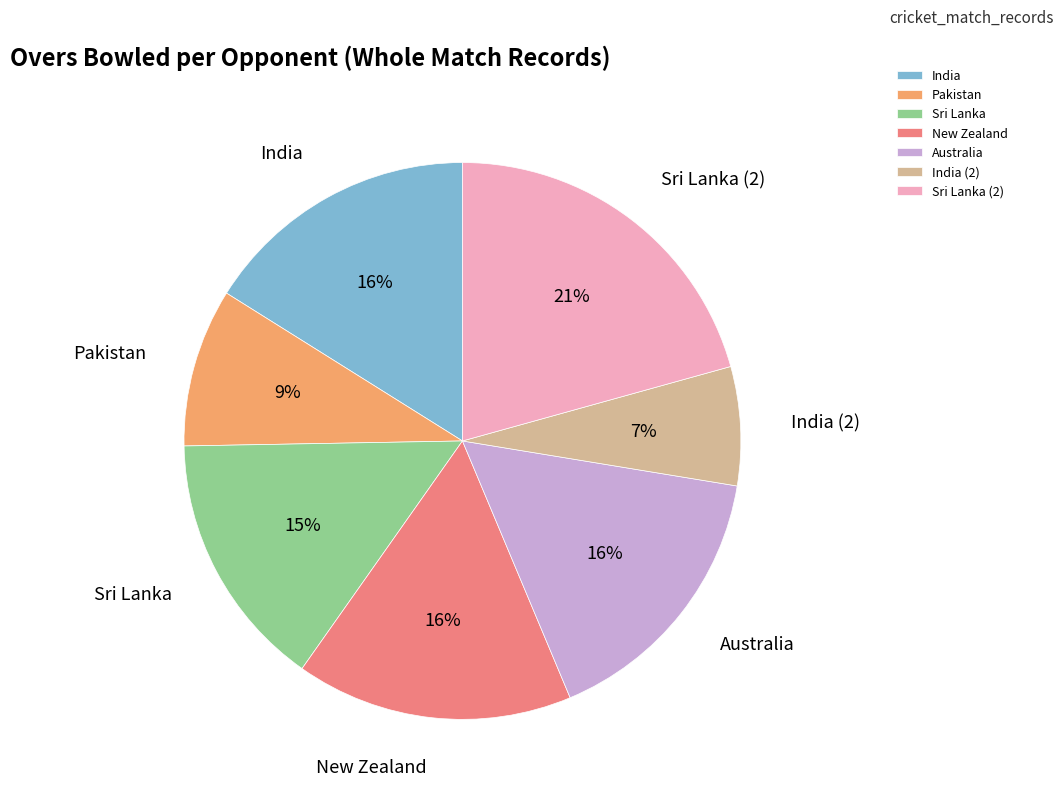

Is it true that New Zealand is 5% of the pie?

False